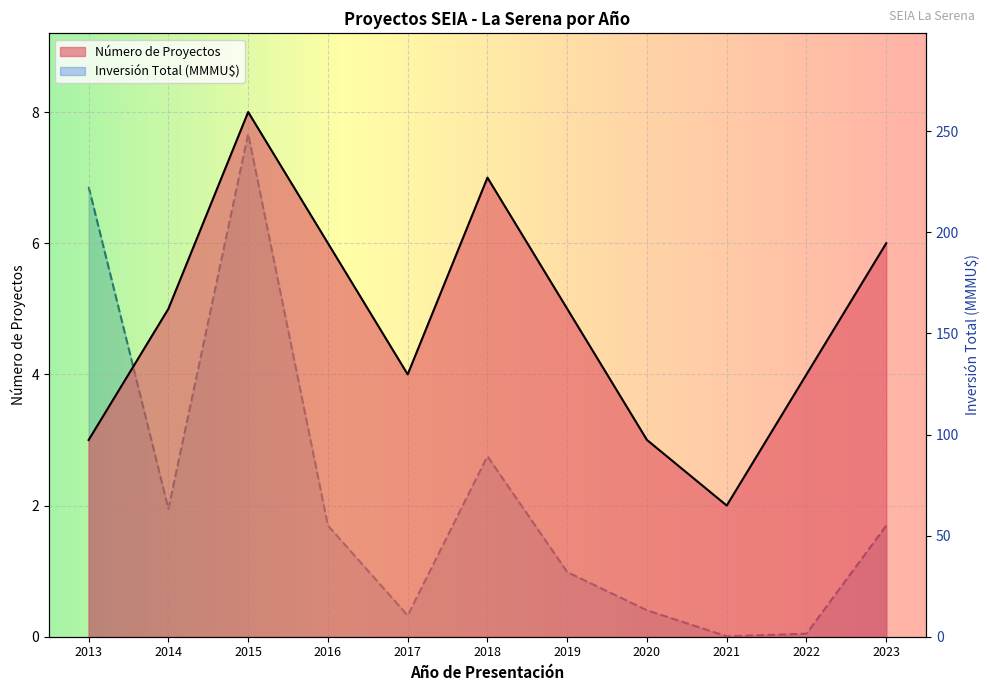

Which series has the widest spread of values?

Inversión Total (MMU$)